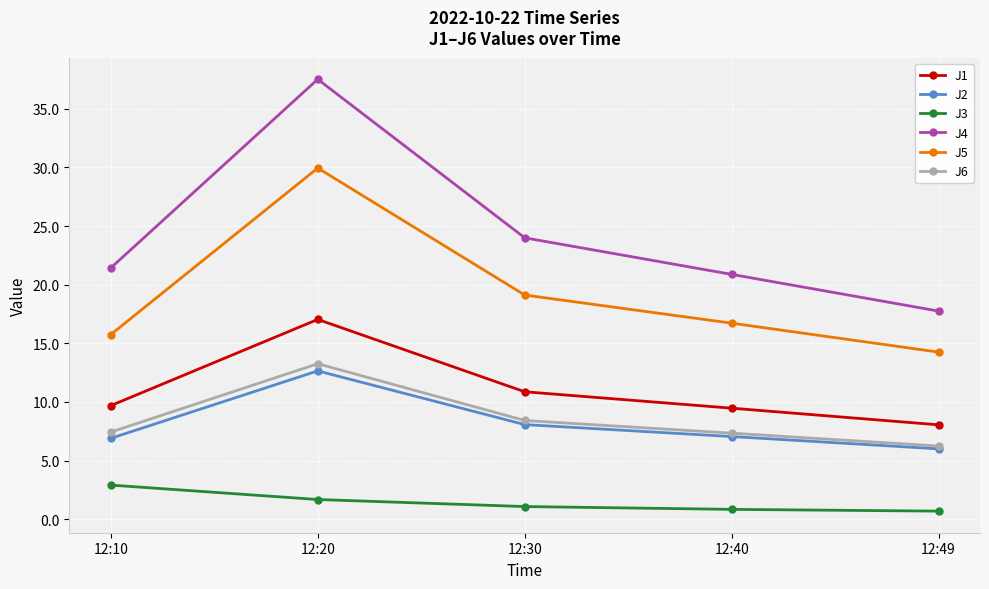

What is the value of the J5 point at the 4th from the left?

16.7